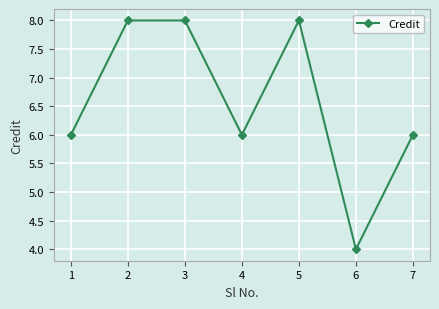

What is the sum of all values?

46